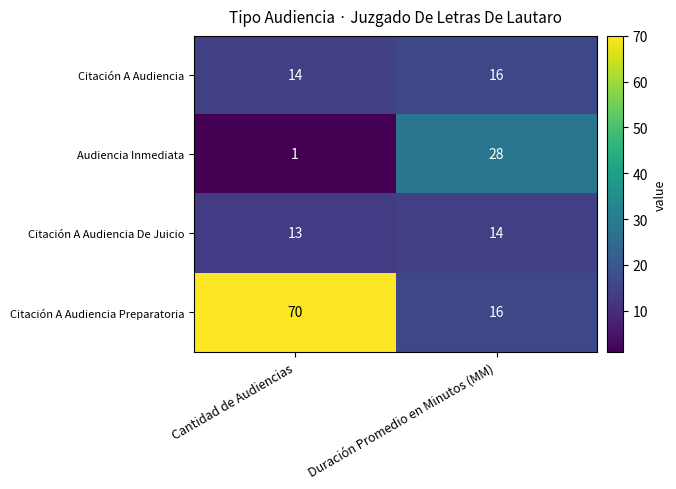

What is the greatest value displayed?

70